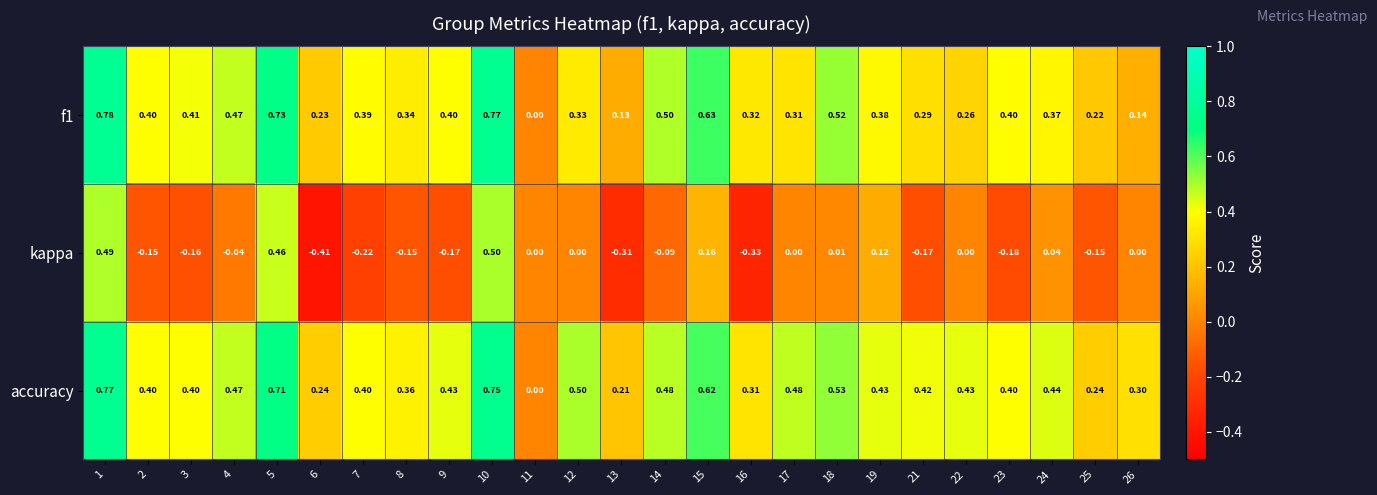

Which series has the largest total across all categories?

accuracy